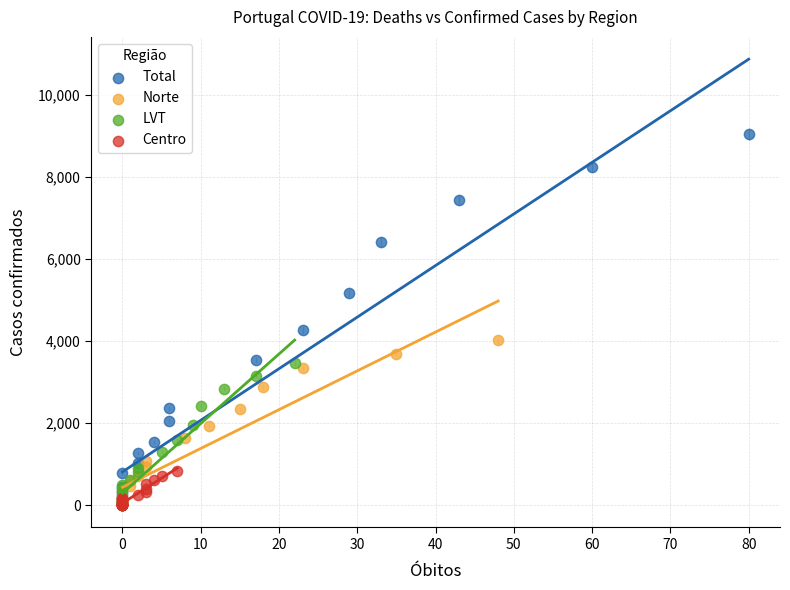

What are all the series names shown in the legend?

Total, Norte, LVT, Centro